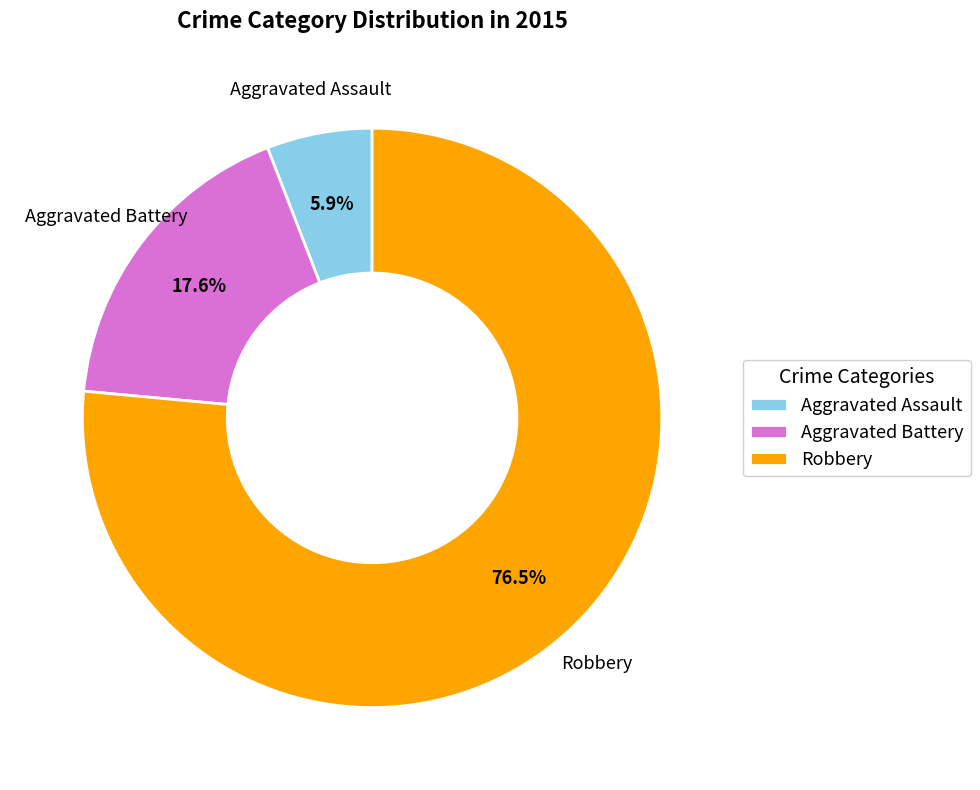

Does Robbery account for over 50% of the chart?

Yes